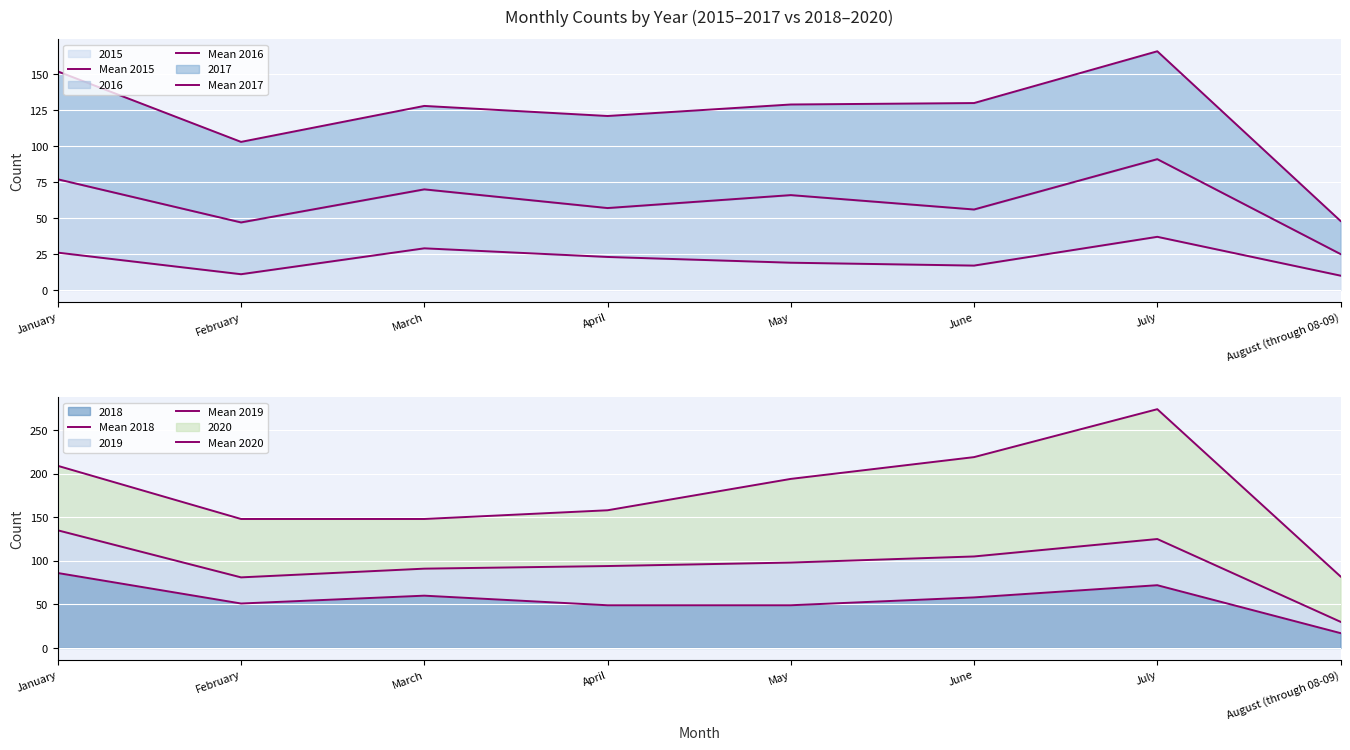

At which label does Mean 2018 first exceed 58?

January